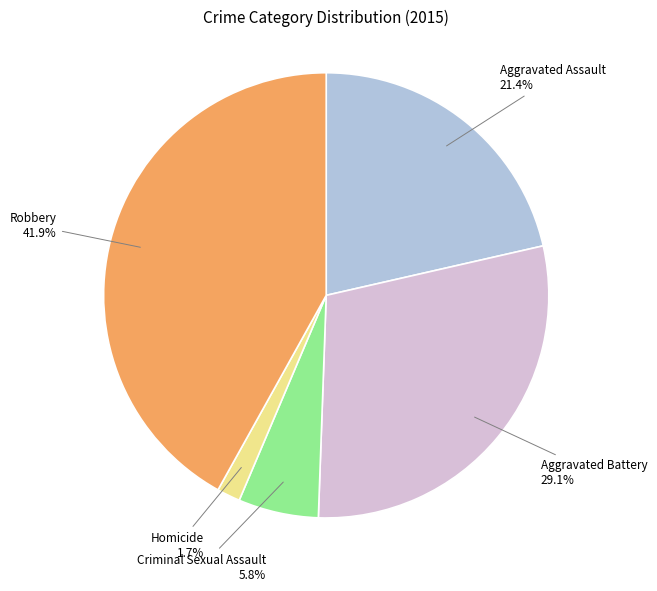

Rank the categories by value from highest to lowest.

Robbery, Aggravated Battery, Aggravated Assault, Criminal Sexual Assault, Homicide